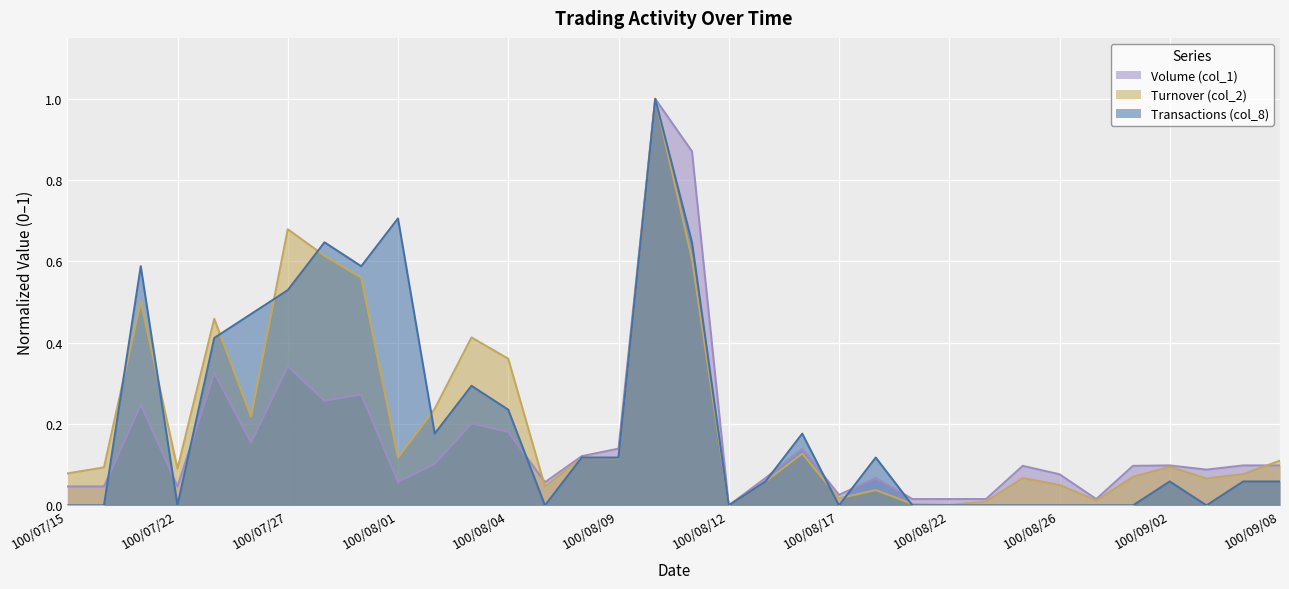

What is the value of the Turnover (col_2) point at the 1st from the left?

0.1